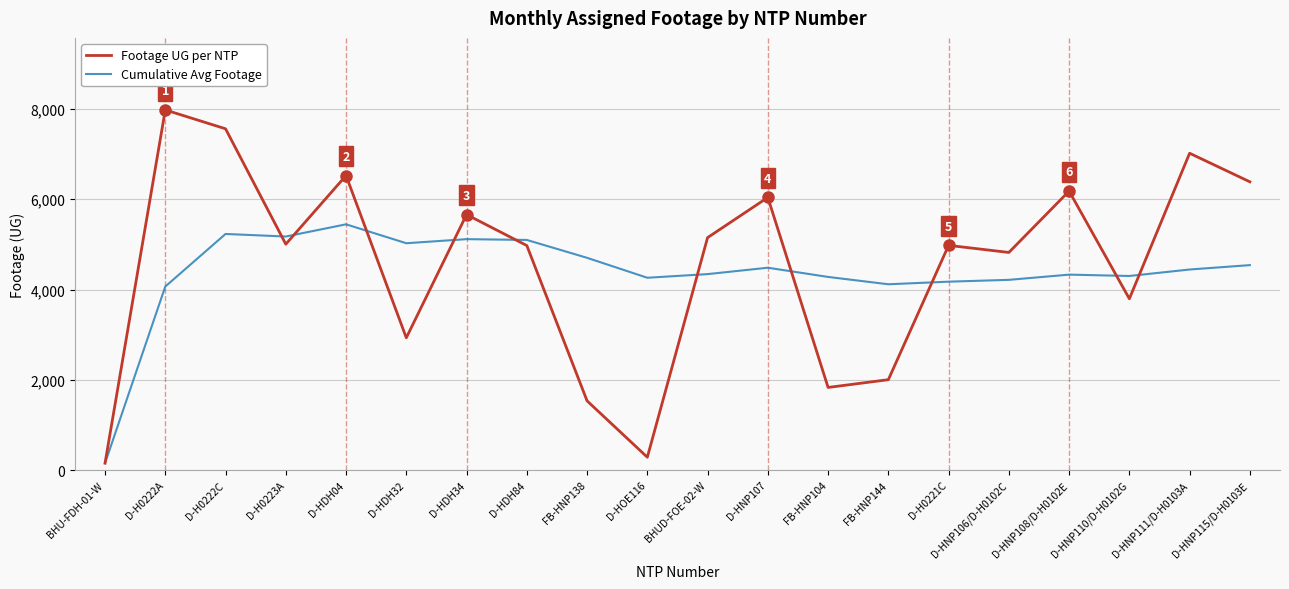

What is the difference between the maximum and minimum values in the Cumulative Avg Footage series?

5292.2